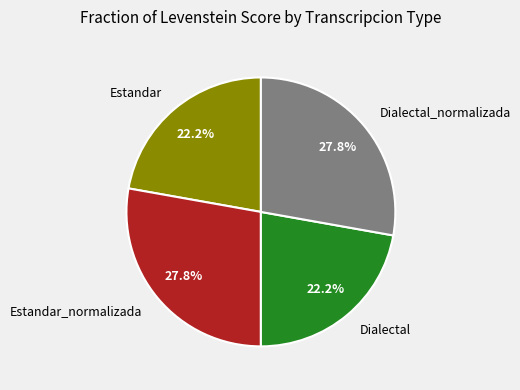

To the nearest percent, what is the average slice percentage?

25%